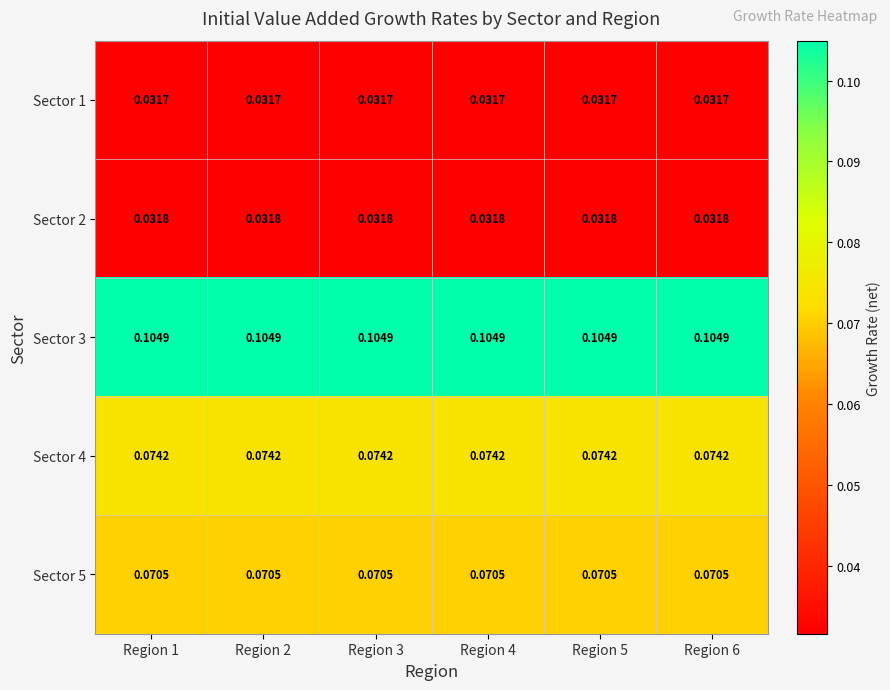

Between Region 3 and Region 2, which is larger?

Region 3